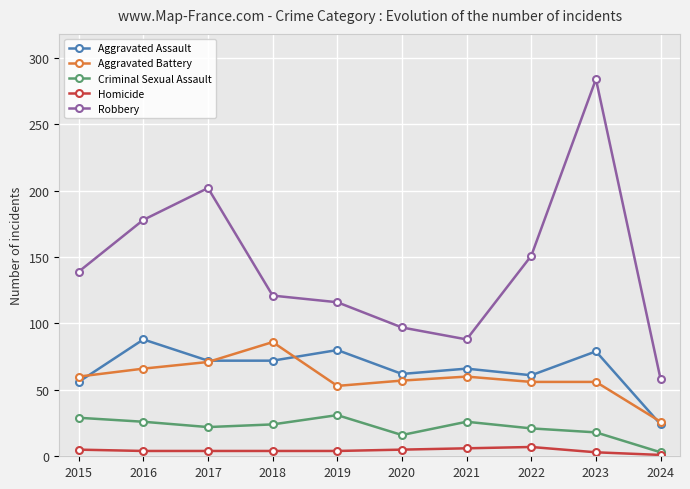

How many distinct data groups are displayed?

5